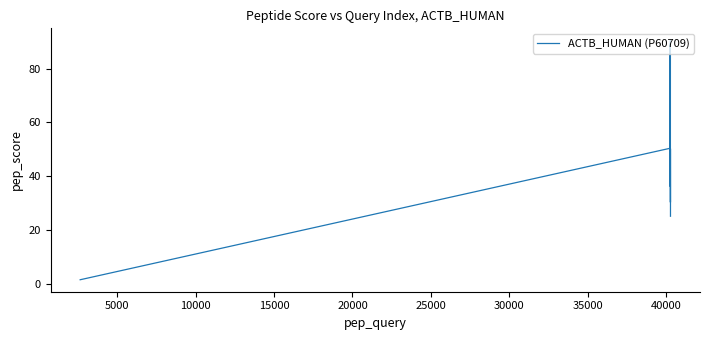

What is the maximum value shown in the chart?

90.5